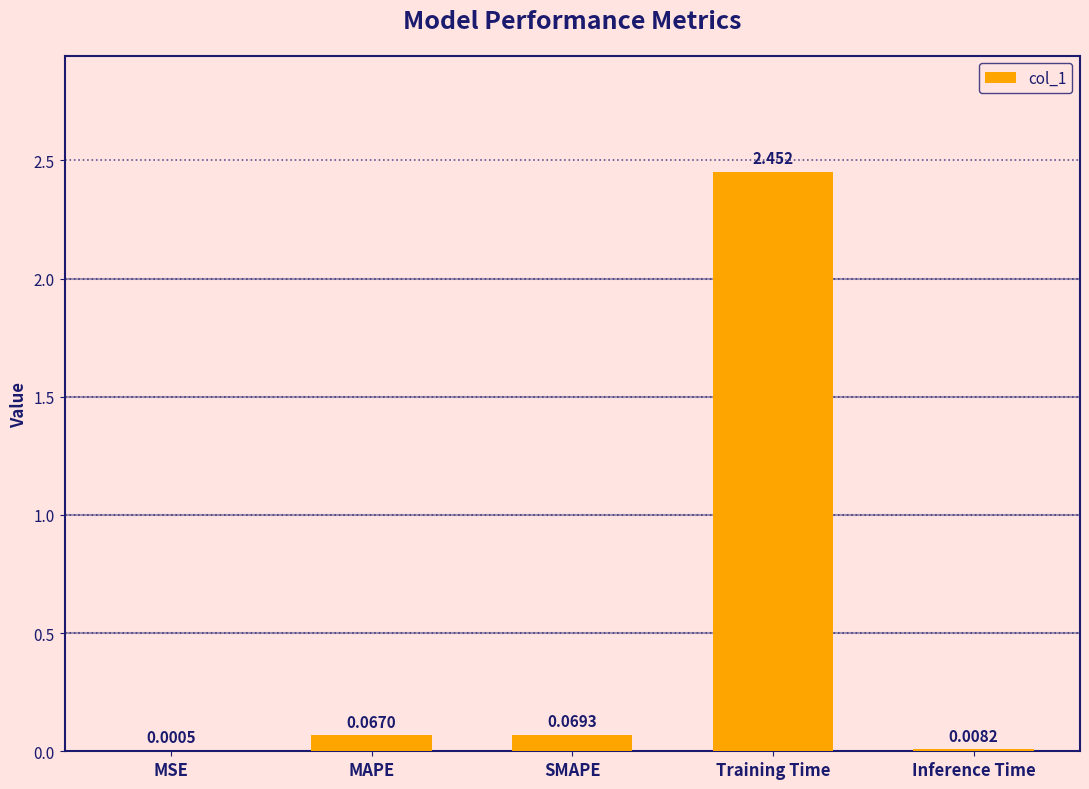

Between MSE and SMAPE, which is larger?

SMAPE